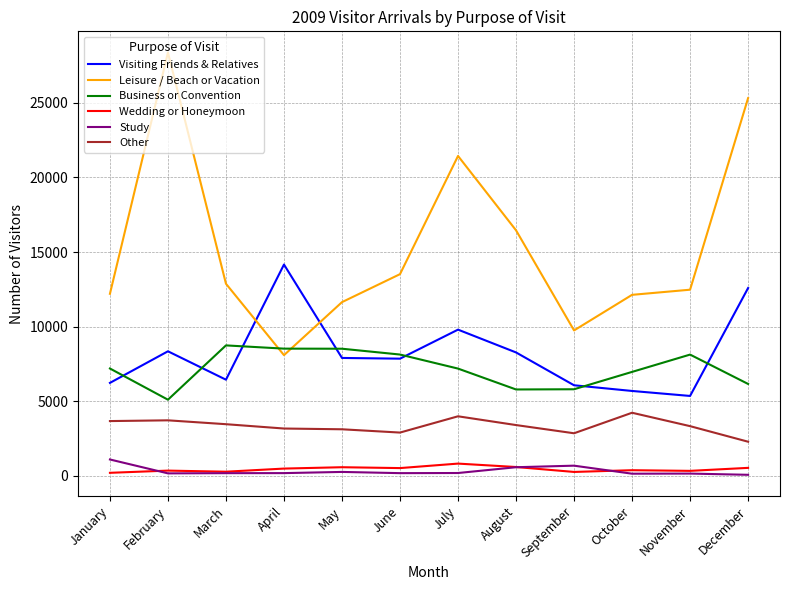

What is the difference between the maximum and minimum values in the Other series?

1941